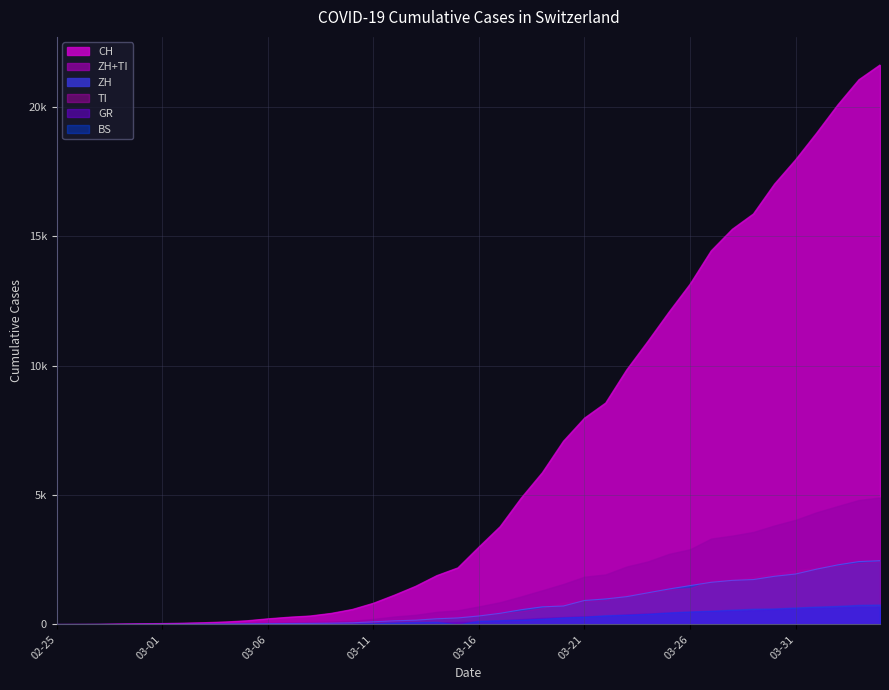

True or false: ZH has a value of 193 at 2020-03-12.

False